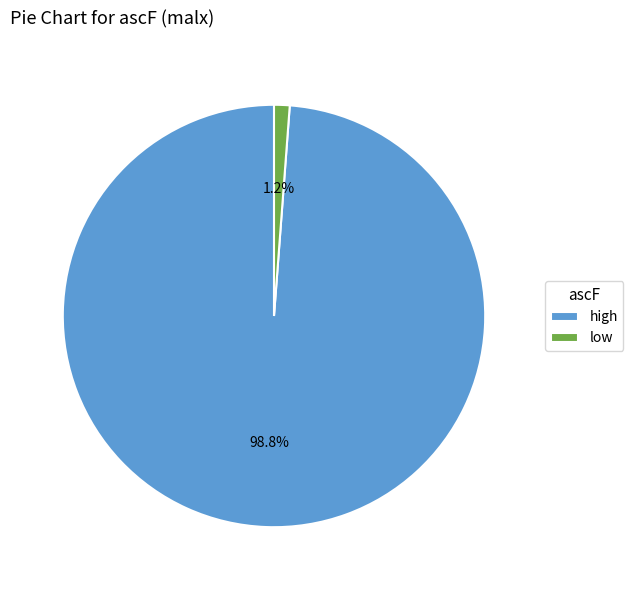

How many slices are in this pie chart?

2